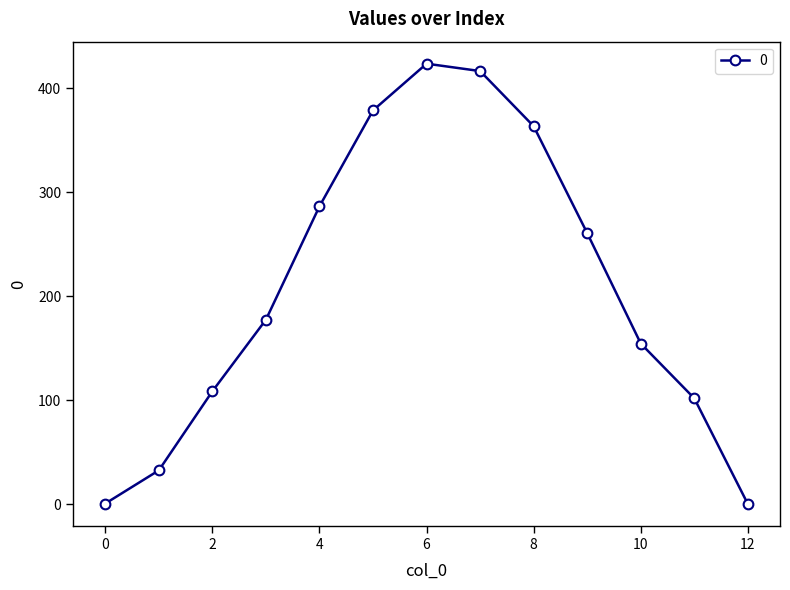

What is the value of the 10th point from the left?

260.6